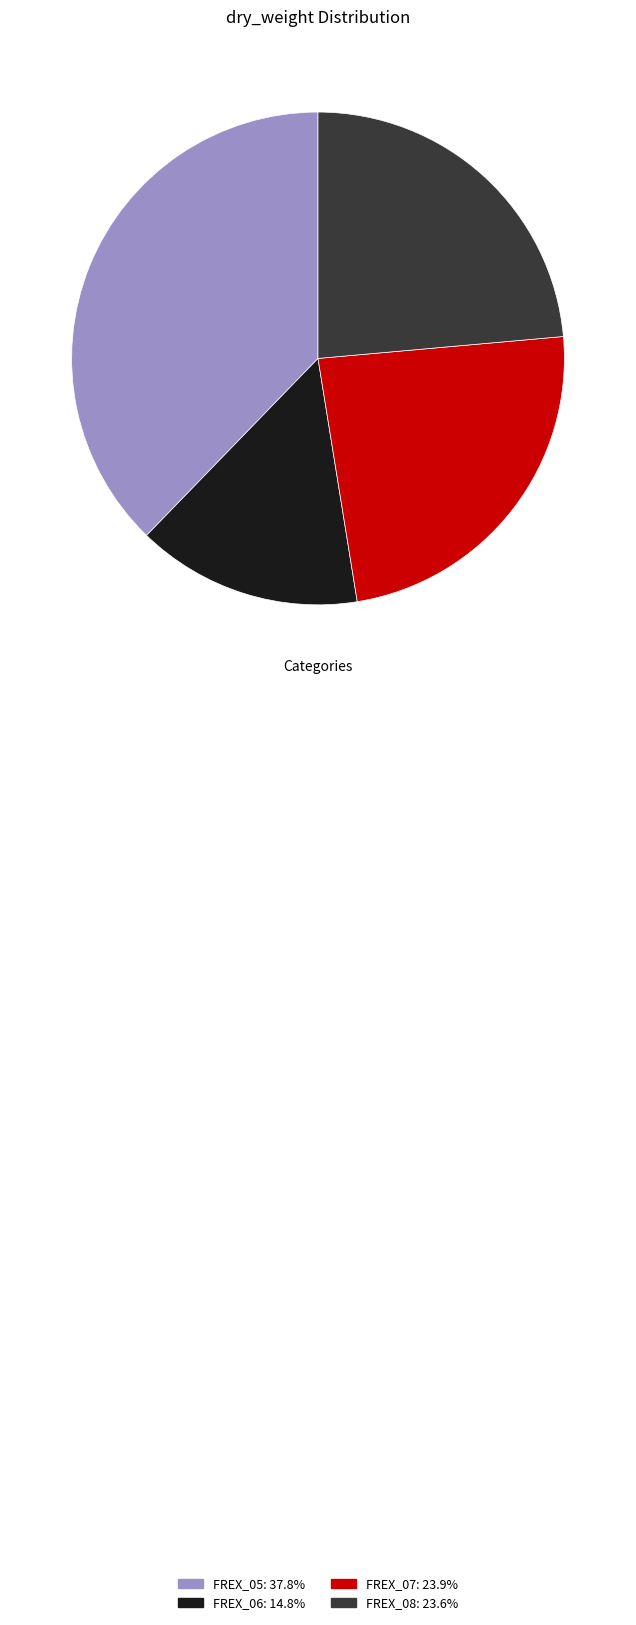

How many segments does this pie chart have?

4